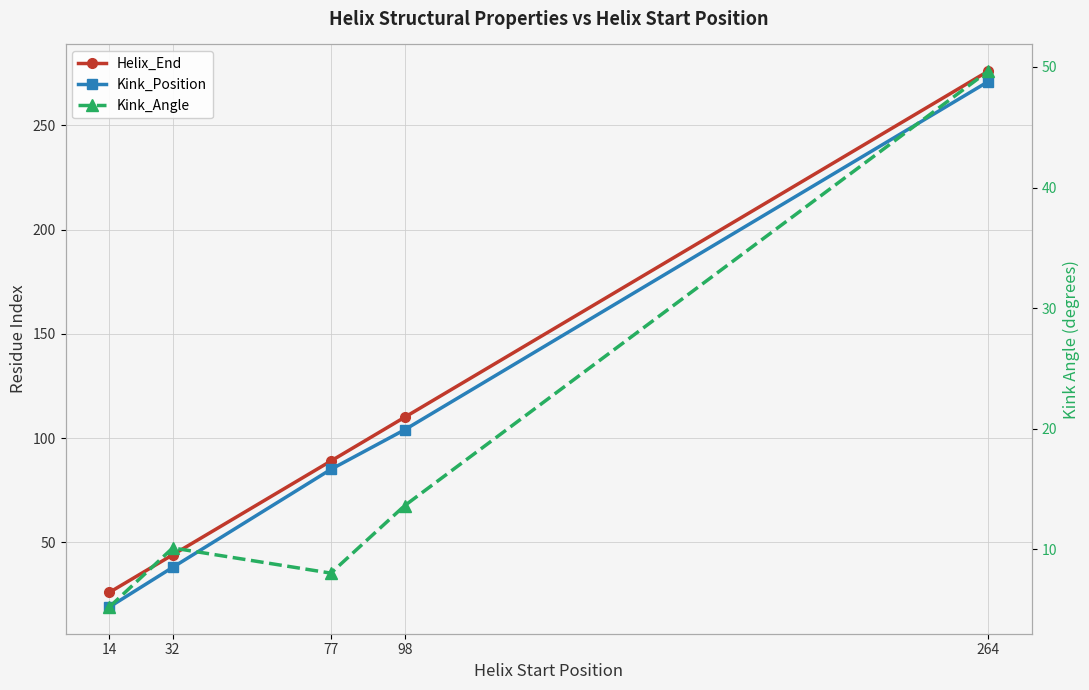

In Kink_Angle, how many points are lower than both neighbors (excluding endpoints)?

1